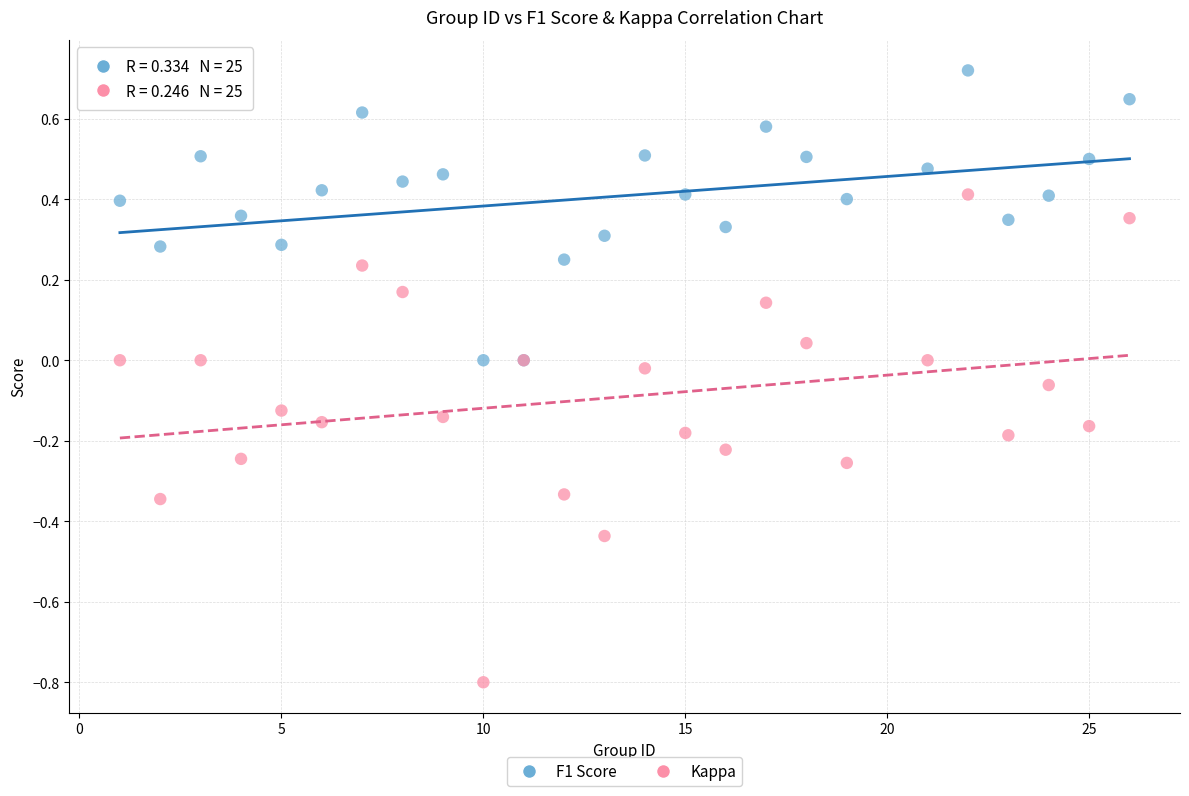

Which series contains the highest Y value?

F1 Score